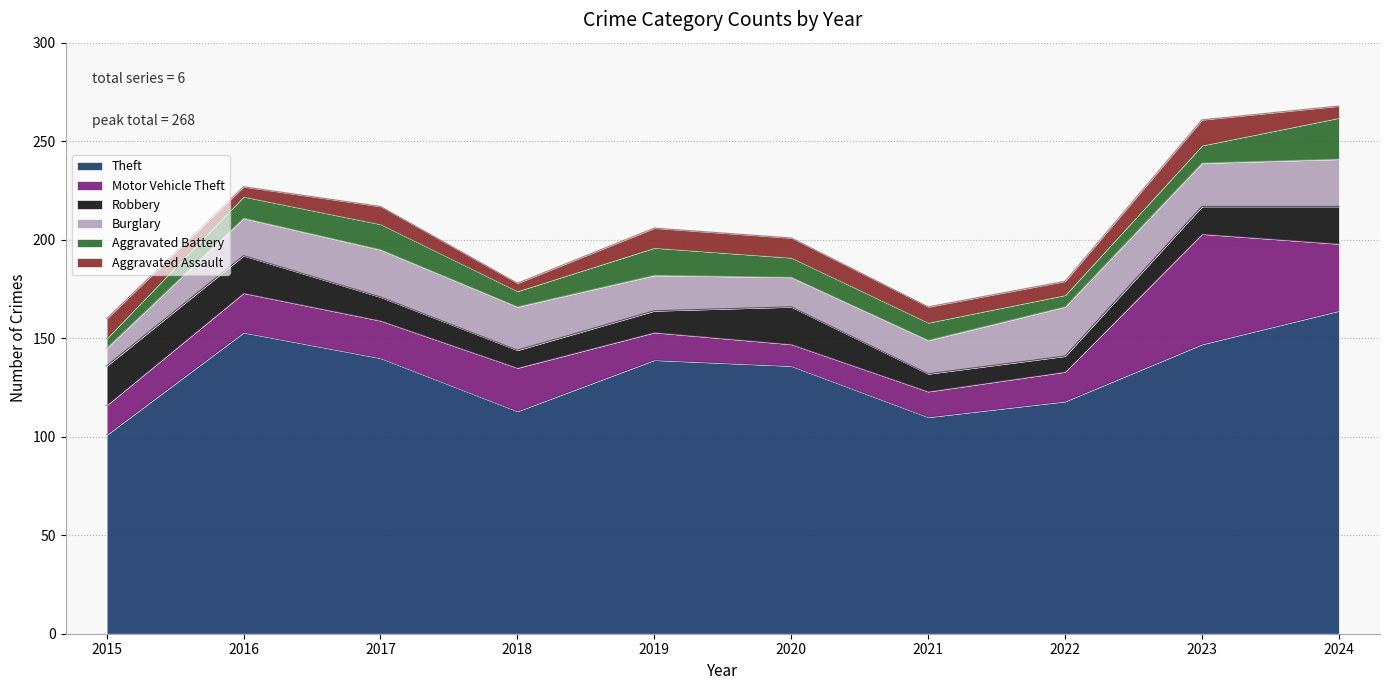

What are all the series names shown in the legend?

Theft, Motor Vehicle Theft, Robbery, Burglary, Aggravated Battery, Aggravated Assault